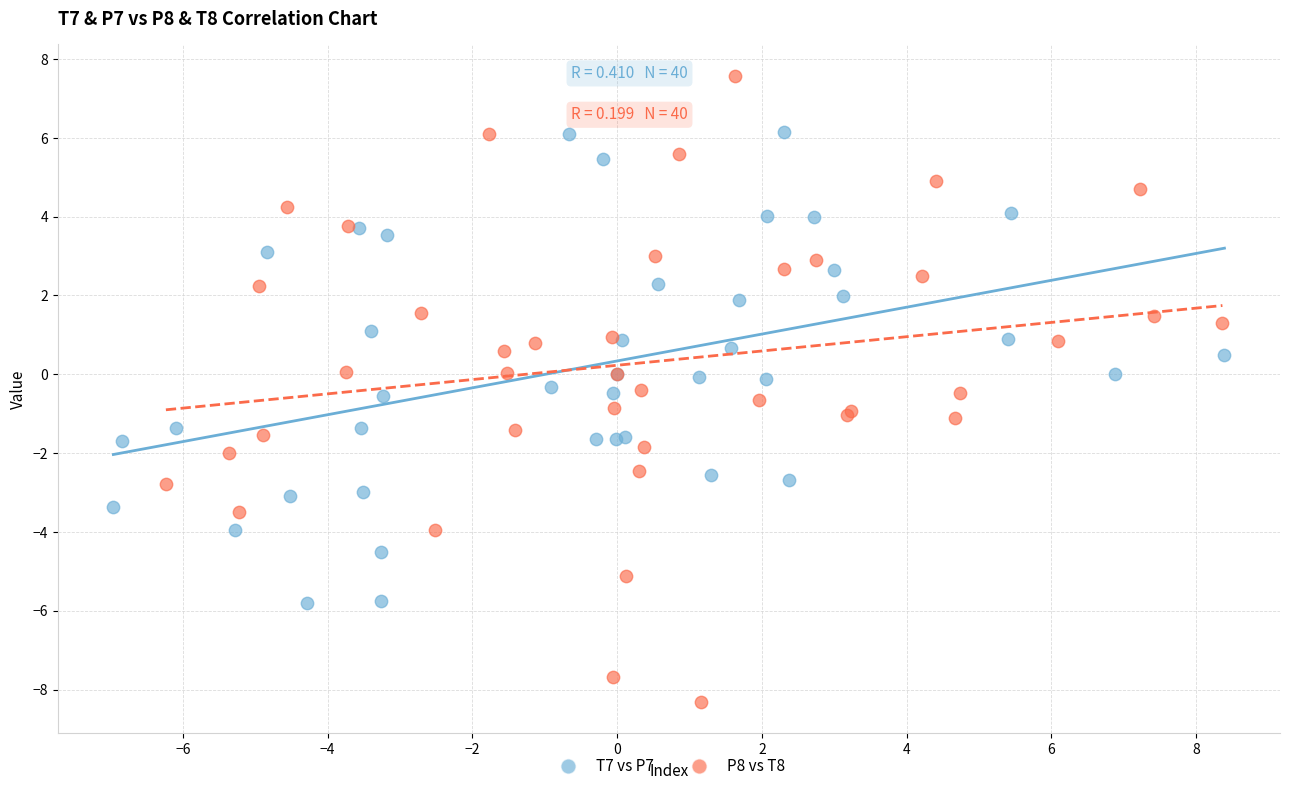

Which series contains the lowest Y value?

P8 vs T8